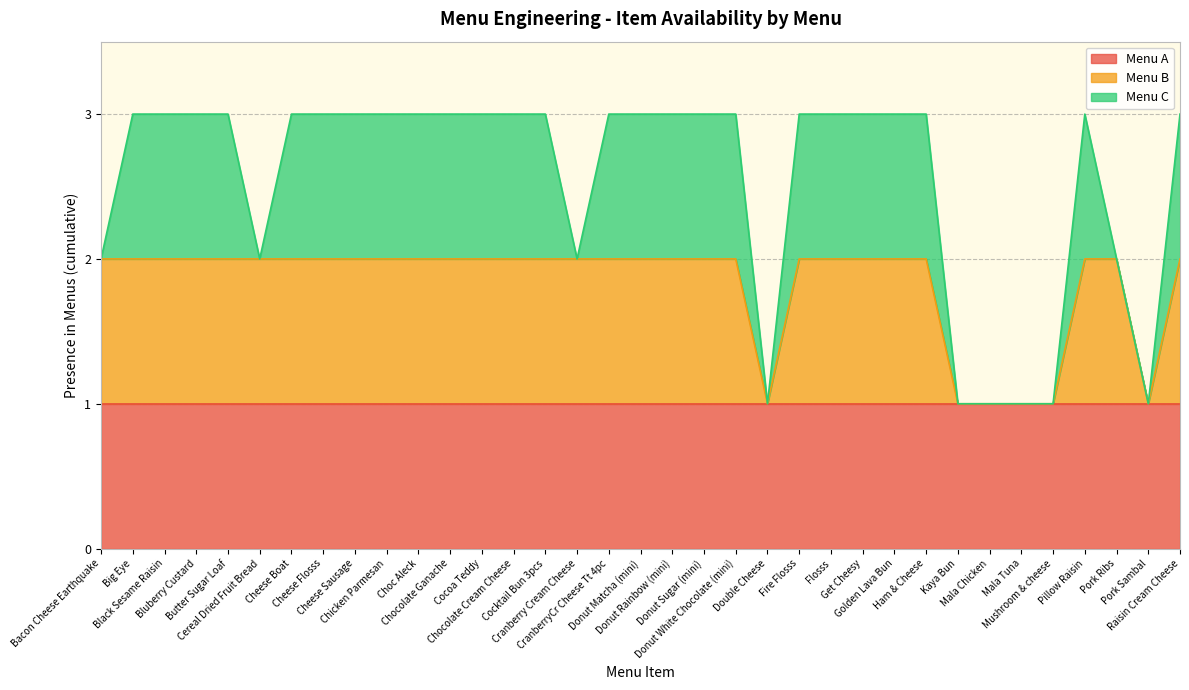

True or false: Menu A and Menu B intersect in this chart.

False